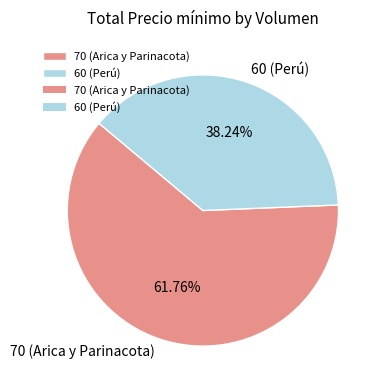

Is it true that 60 (Perú) is 50% of the pie?

False